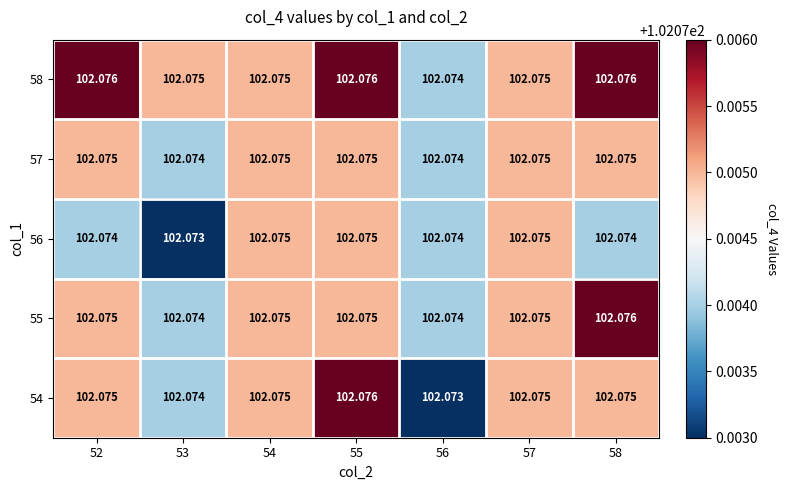

Reading right to left, extract all data points from this chart.

58: 58=102.1	57=102.1	56=102.1	55=102.1	54=102.1	53=102.1	52=102.1
57: 58=102.1	57=102.1	56=102.1	55=102.1	54=102.1	53=102.1	52=102.1
56: 58=102.1	57=102.1	56=102.1	55=102.1	54=102.1	53=102.1	52=102.1
55: 58=102.1	57=102.1	56=102.1	55=102.1	54=102.1	53=102.1	52=102.1
54: 58=102.1	57=102.1	56=102.1	55=102.1	54=102.1	53=102.1	52=102.1